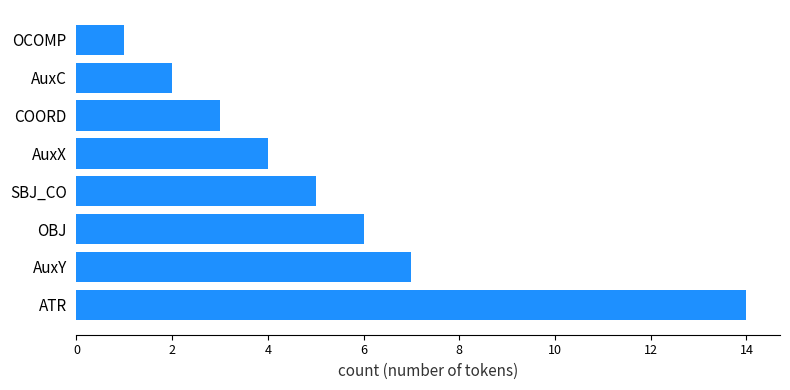

What is the minimum value shown in the chart?

1